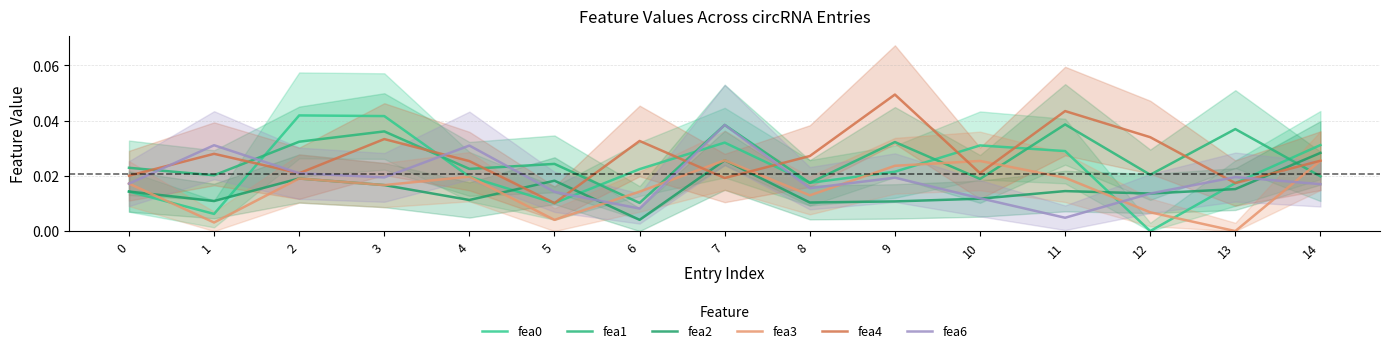

How many times do fea4 and fea1 cross each other?

9